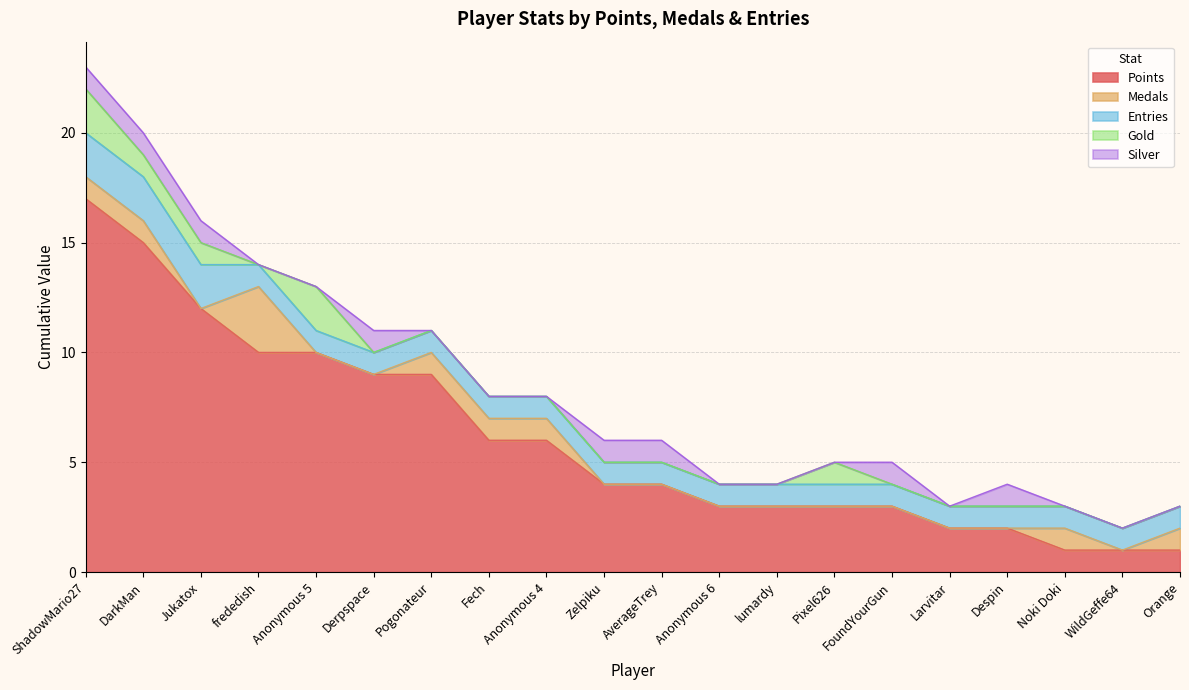

True or false: Gold and Medals intersect in this chart.

True